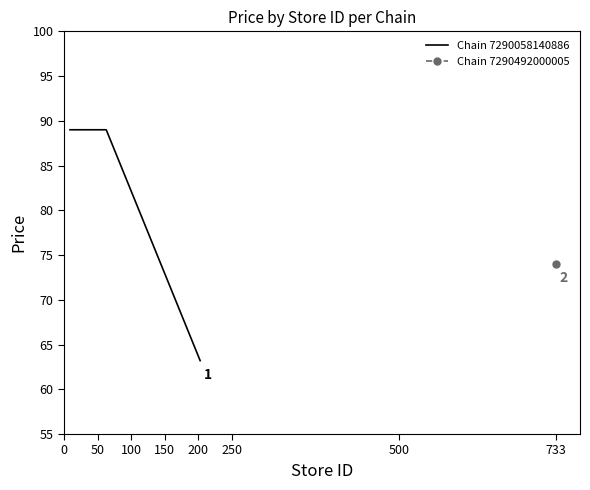

Does the chart have visible grid lines?

No